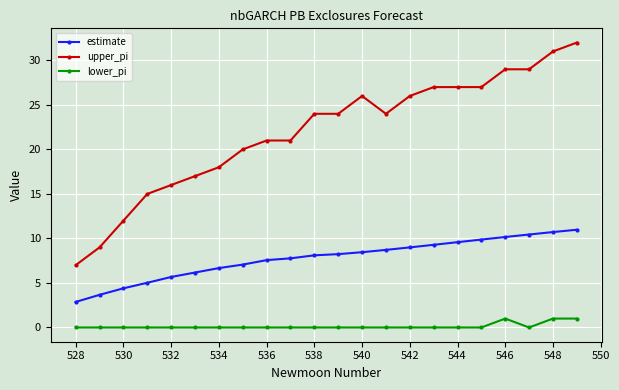

Which series has the largest range (max minus min)?

upper_pi